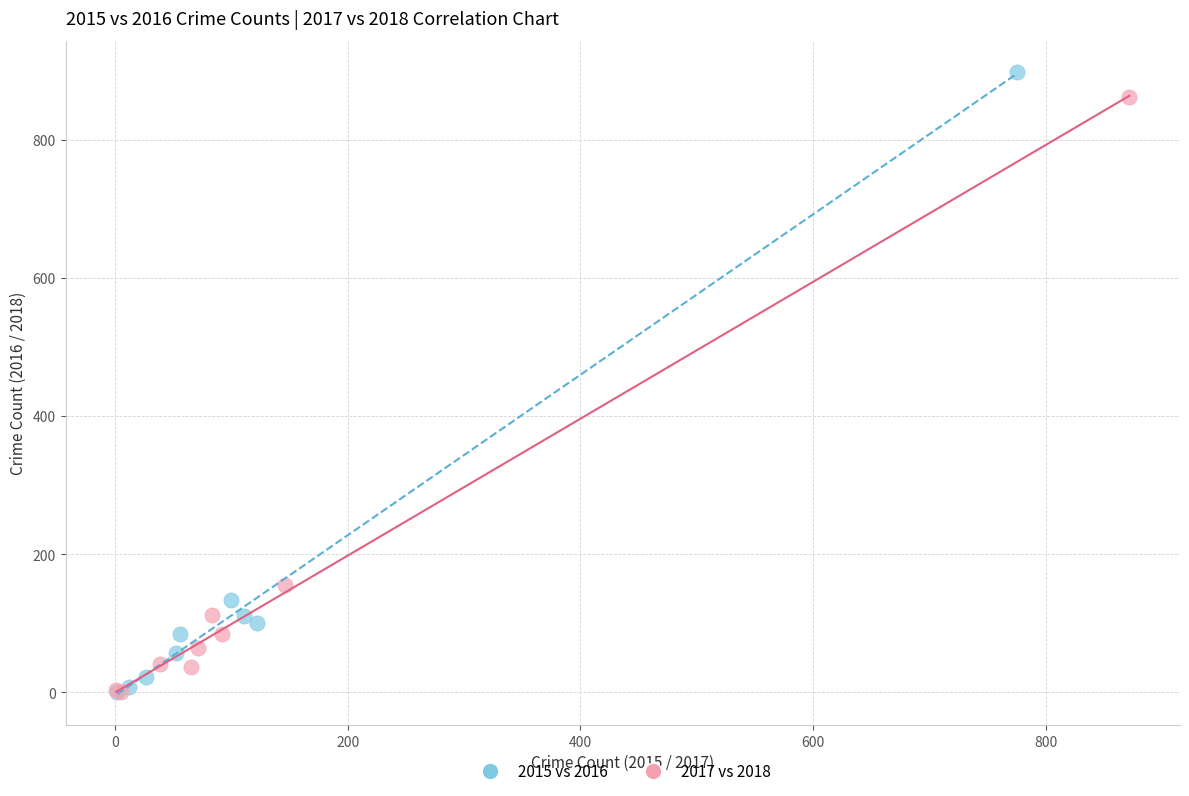

Which series has the widest spread of Y values?

2015 vs 2016